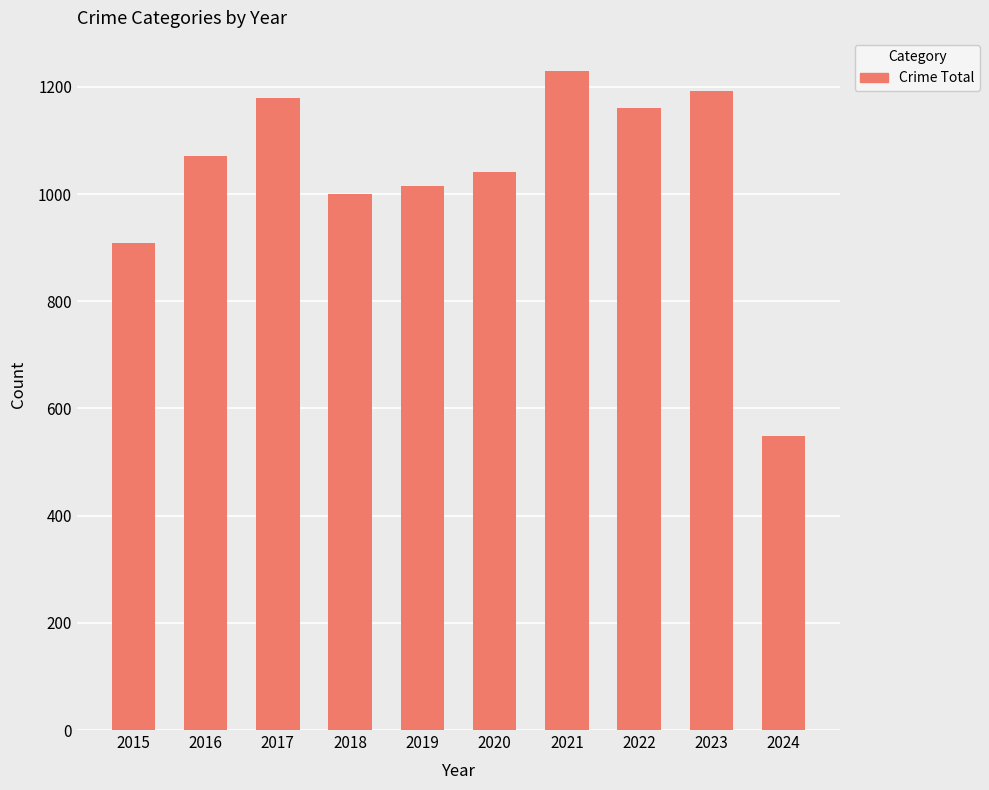

Does the chart contain stacked bars?

No